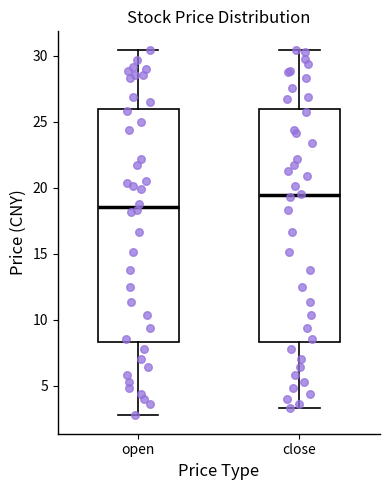

Reading left to right, transcribe this box plot: for each box, give where its median line is, the range the box spans, and where its two whiskers end, as read against the y-axis. The values are not printed on the chart, so give them approximately, as read against the axis.

open: median 18.5, box 8.5 to 26.0, whiskers 2.5 to 30.5
close: median 19.5, box 8.5 to 26.0, whiskers 3.5 to 30.5